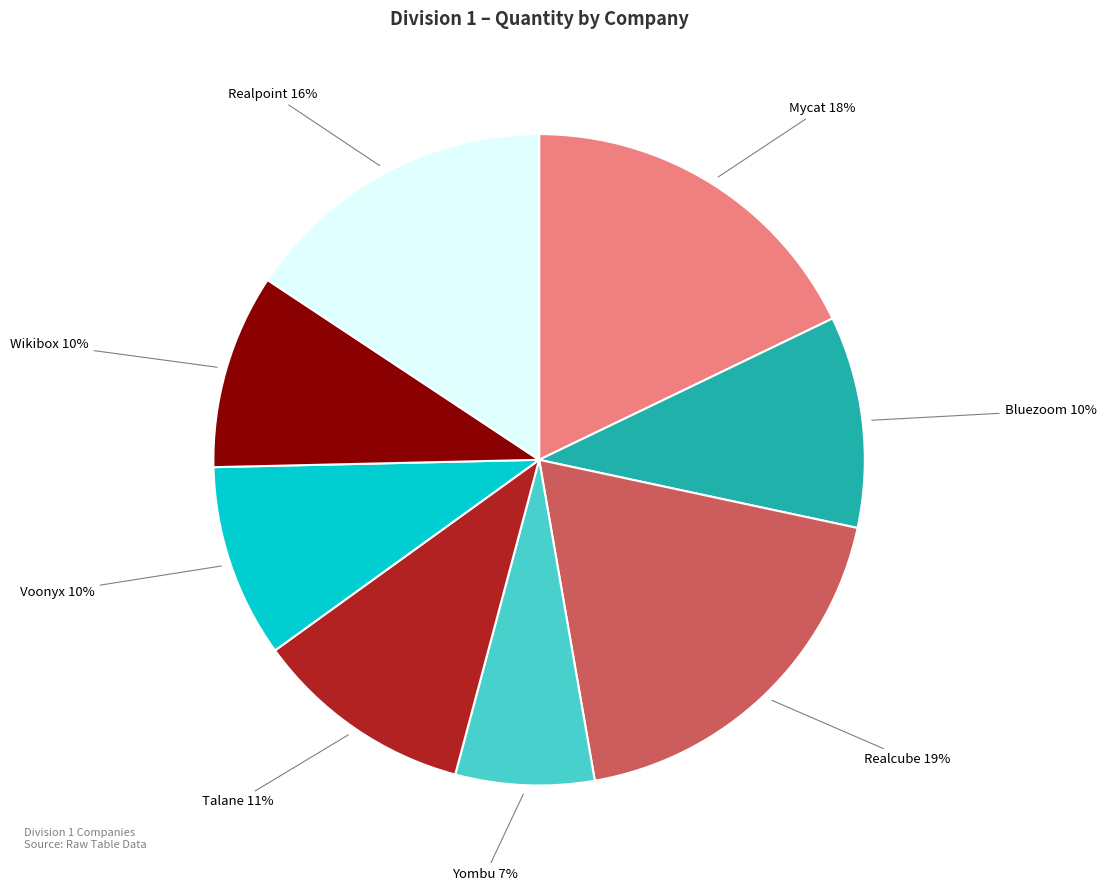

Is there any slice that represents more than half of the pie?

No